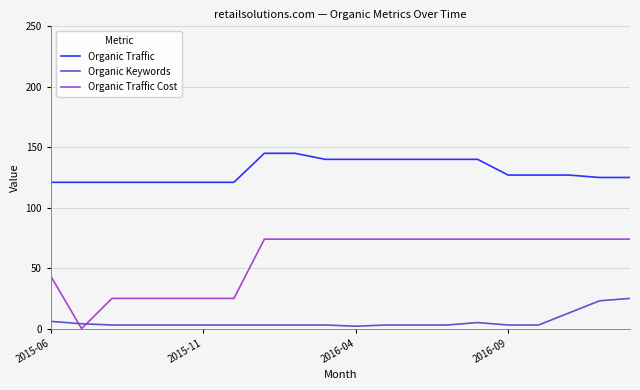

Which series has the largest range (max minus min)?

Organic Traffic Cost